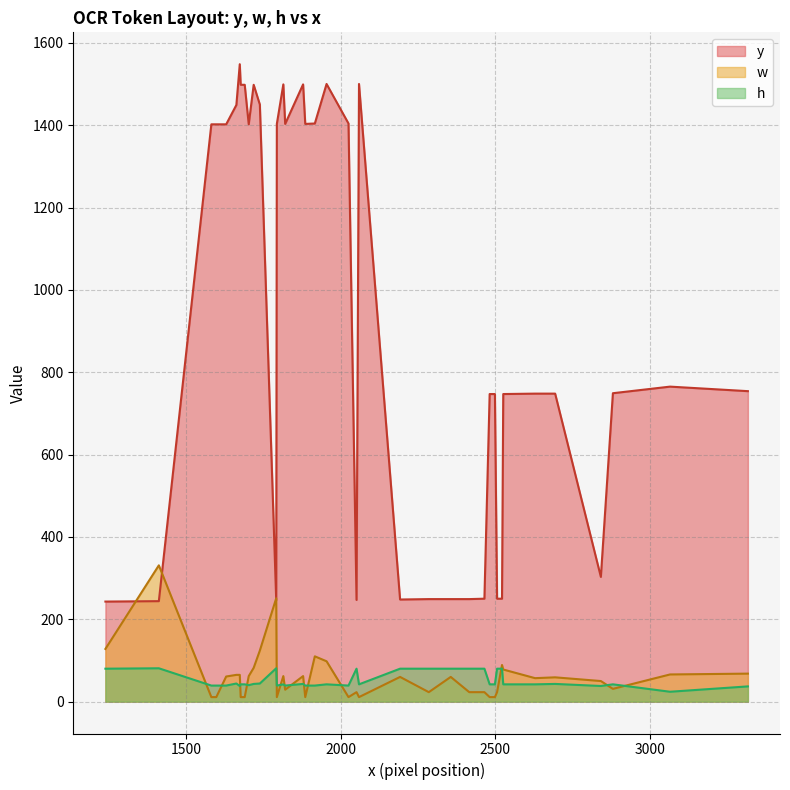

Which series has the largest range (max minus min)?

y